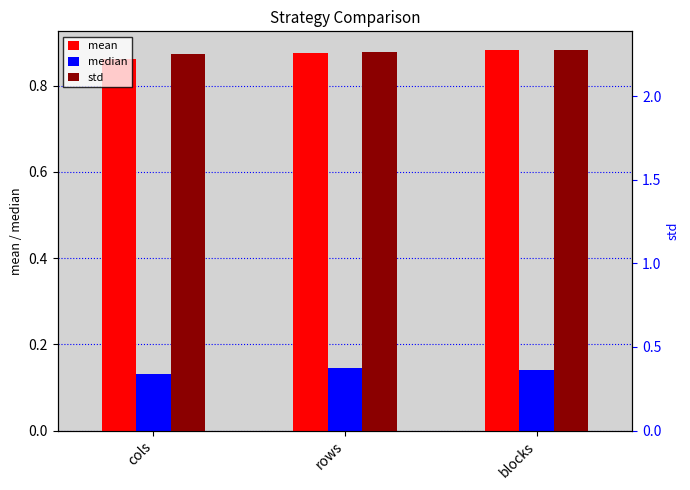

Reading left to right, extract all data points from this chart.

mean: 0.9	0.9	0.9
median: 0.1	0.1	0.1
std: 2.3	2.3	2.3